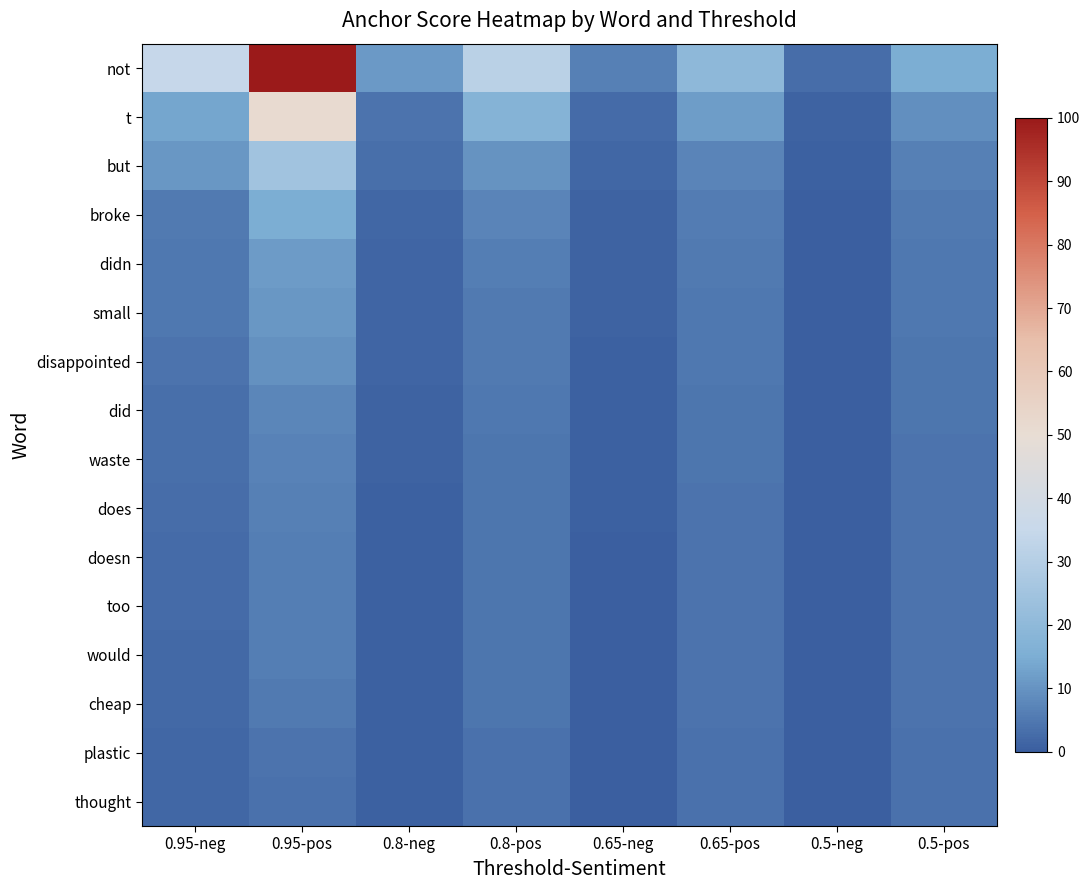

Which category has the highest value across all series?

0.95-pos